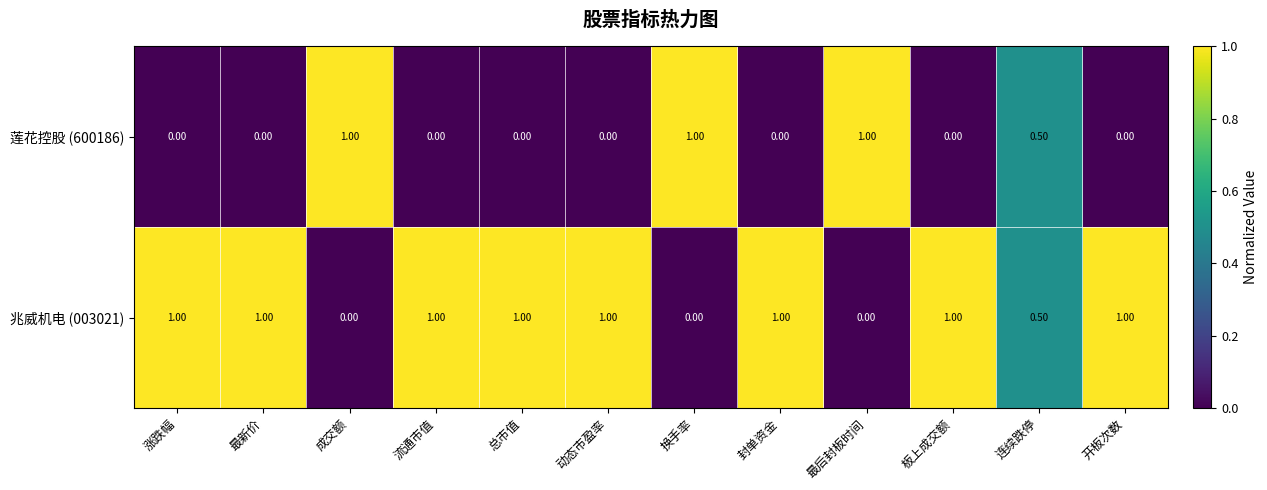

What is the spread (max minus min) of values at 涨跌幅?

1.0